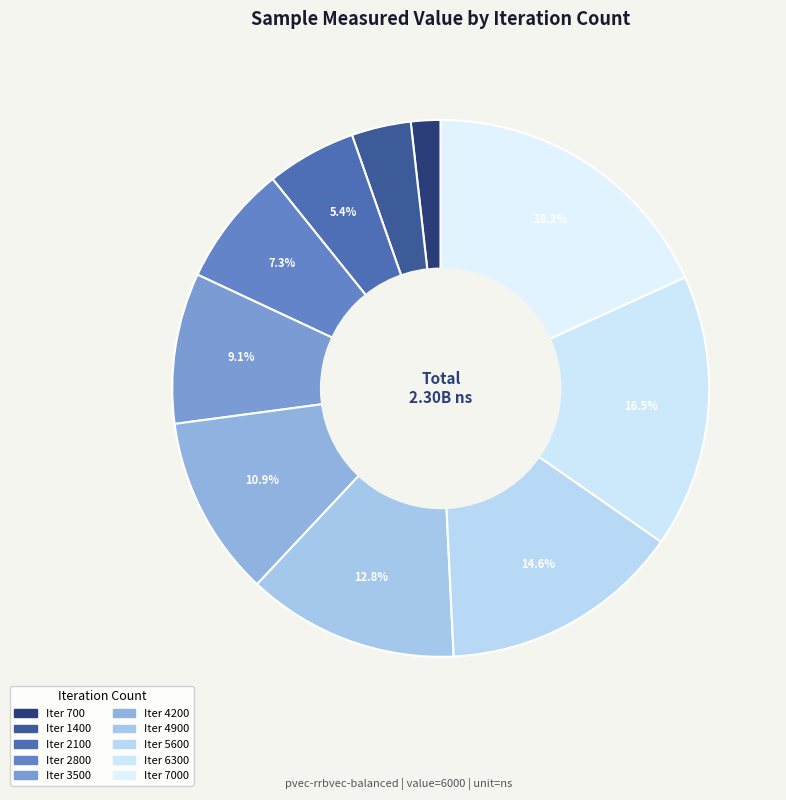

How many segments does this pie chart have?

10